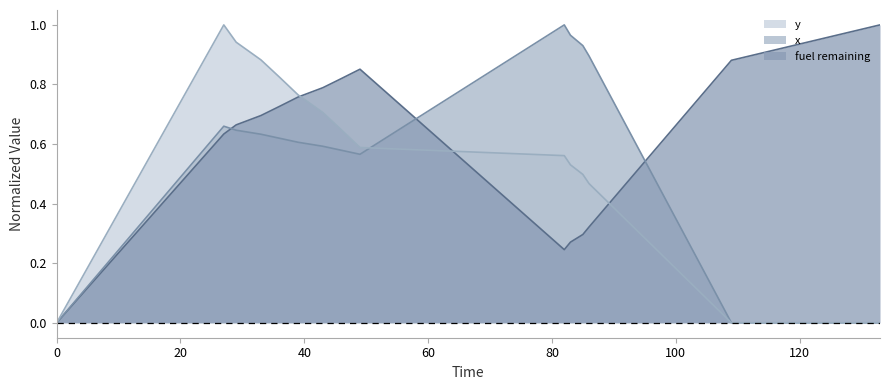

Is it true that x equals 1.0 at 36?

False